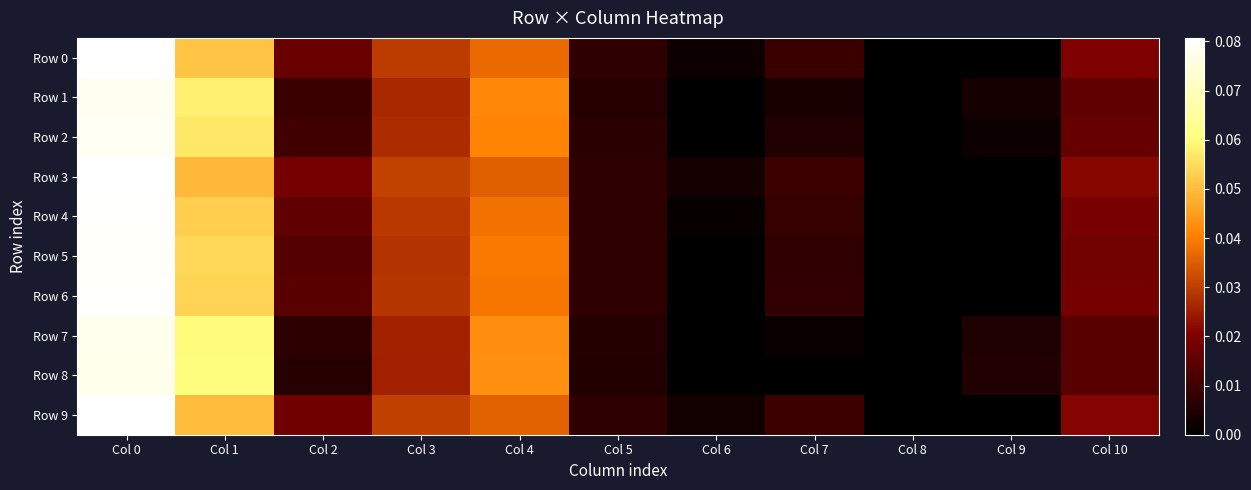

What is the total value across all series at Col 5?

0.1